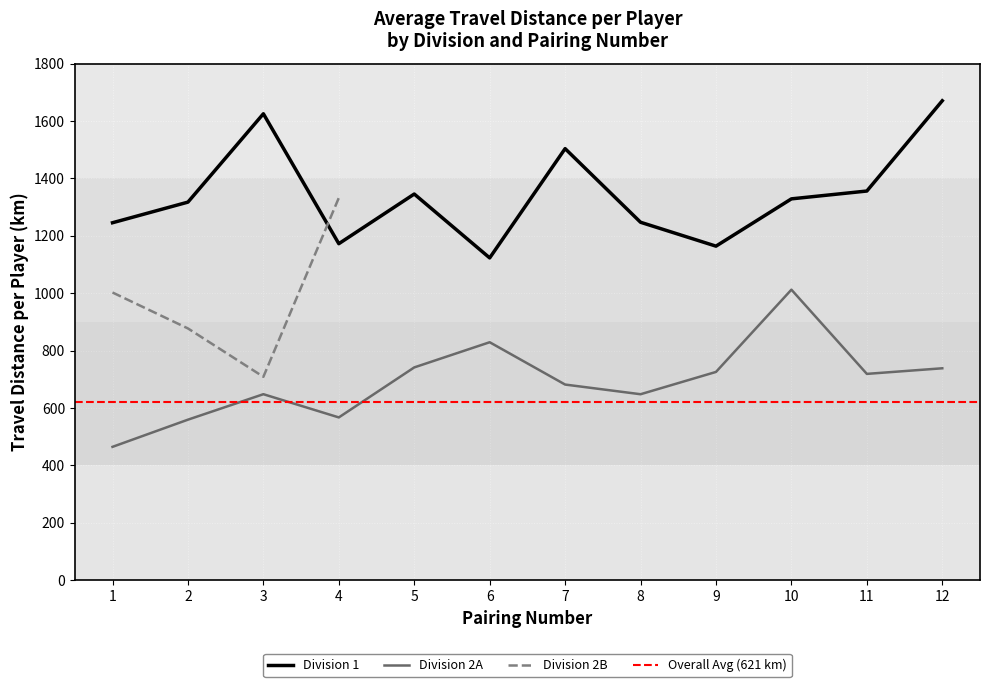

True or false: Division 1 and Division 2A intersect in this chart.

False